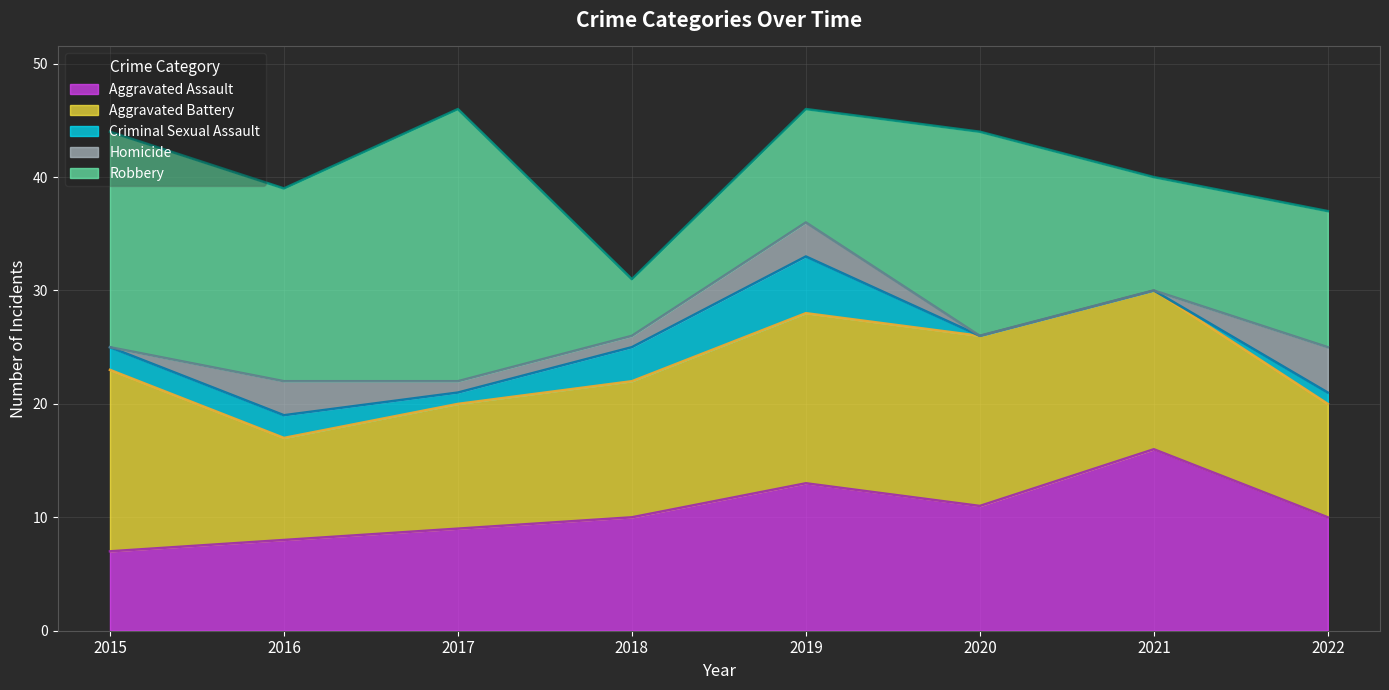

At which category is the sum across all series the highest?

2017